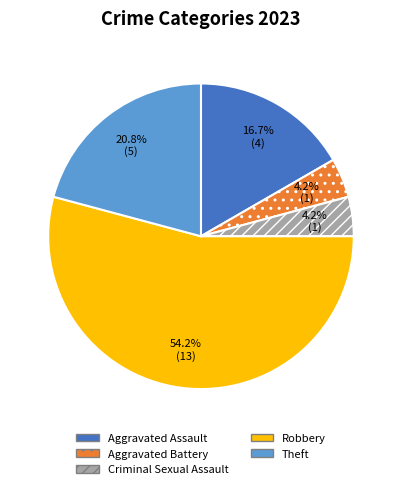

How many slices are in this pie chart?

5